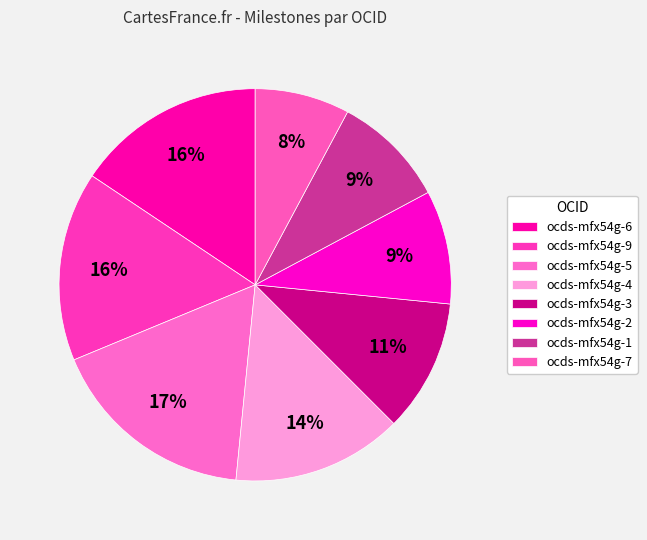

Count the number of slices in the pie.

8